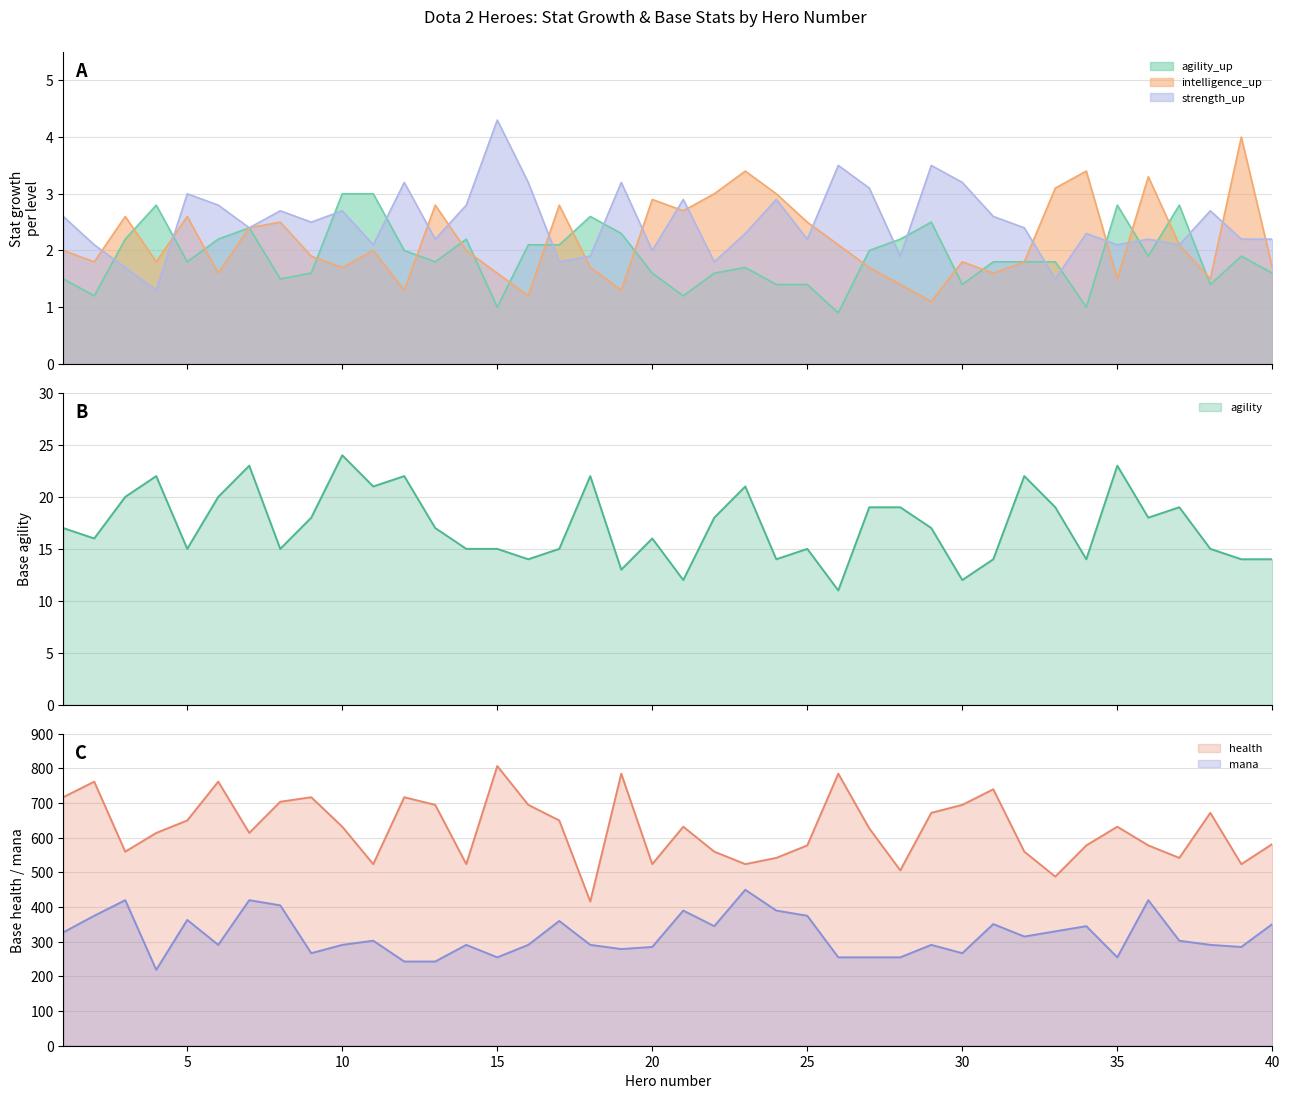

Which series has the widest spread of values?

health